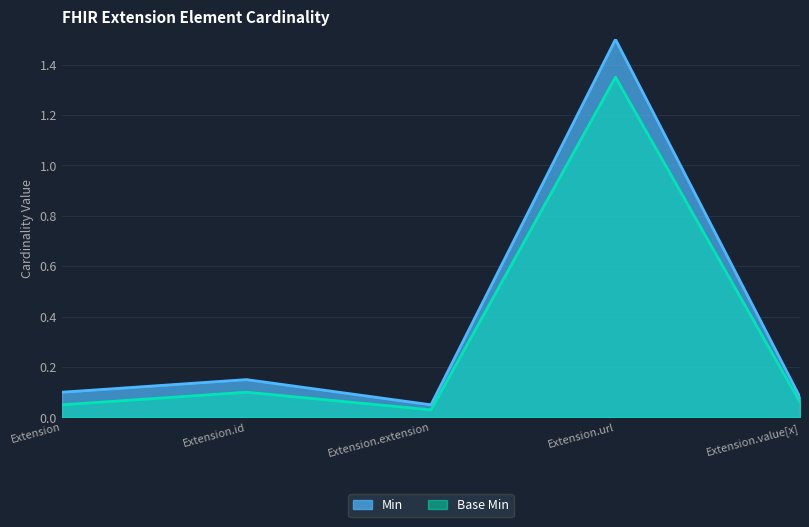

The value of Base Min at Extension.id is 0.1. True or false?

True